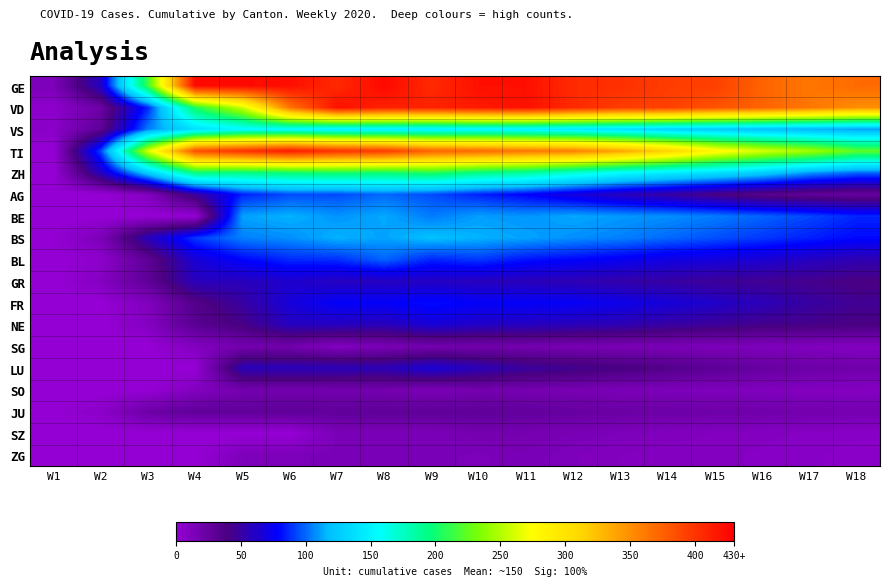

Reading left to right, extract all data points from this chart.

GE: W1=13	W2=61	W3=214	W4=424	W5=424	W6=421	W7=406	W8=424	W9=406	W10=420	W11=420	W12=405	W13=402	W14=395	W15=393	W16=374	W17=363	W18=370
VD: W1=4	W2=22	W3=87	W4=205	W5=258	W6=364	W7=420	W8=411	W9=410	W10=415	W11=420	W12=406	W13=395	W14=393	W15=383	W16=374	W17=363	W18=350
VS: W1=6	W2=29	W3=104	W4=138	W5=153	W6=154	W7=147	W8=147	W9=147	W10=150	W11=148	W12=143	W13=138	W14=130	W15=125	W16=120	W17=115	W18=110
TI: W1=0	W2=92	W3=261	W4=385	W5=402	W6=415	W7=401	W8=396	W9=374	W10=370	W11=363	W12=358	W13=339	W14=313	W15=282	W16=261	W17=246	W18=224
ZH: W1=0	W2=60	W3=127	W4=197	W5=194	W6=200	W7=203	W8=200	W9=207	W10=194	W11=187	W12=171	W13=156	W14=146	W15=138	W16=127	W17=110	W18=100
AG: W1=0	W2=0	W3=10	W4=50	W5=85	W6=94	W7=94	W8=100	W9=94	W10=85	W11=78	W12=68	W13=58	W14=50	W15=40	W16=32	W17=28	W18=25
BE: W1=0	W2=0	W3=0	W4=0	W5=112	W6=115	W7=109	W8=113	W9=104	W10=111	W11=109	W12=113	W13=110	W14=108	W15=104	W16=99	W17=93	W18=86
BS: W1=1	W2=13	W3=58	W4=90	W5=105	W6=108	W7=115	W8=112	W9=119	W10=115	W11=112	W12=108	W13=105	W14=100	W15=95	W16=90	W17=85	W18=80
BL: W1=0	W2=4	W3=29	W4=66	W5=79	W6=87	W7=88	W8=99	W9=86	W10=90	W11=82	W12=79	W13=75	W14=70	W15=68	W16=65	W17=60	W18=55
GR: W1=0	W2=9	W3=29	W4=58	W5=58	W6=63	W7=59	W8=59	W9=60	W10=58	W11=57	W12=55	W13=52	W14=50	W15=47	W16=45	W17=43	W18=40
FR: W1=0	W2=0	W3=11	W4=35	W5=50	W6=67	W7=77	W8=77	W9=81	W10=77	W11=77	W12=76	W13=72	W14=67	W15=62	W16=57	W17=50	W18=45
NE: W1=0	W2=0	W3=9	W4=32	W5=41	W6=59	W7=59	W8=57	W9=66	W10=61	W11=59	W12=57	W13=55	W14=50	W15=47	W16=43	W17=42	W18=40
SG: W1=0	W2=0	W3=0	W4=10	W5=18	W6=19	W7=10	W8=15	W9=18	W10=19	W11=18	W12=16	W13=15	W14=14	W15=13	W16=12	W17=11	W18=10
LU: W1=0	W2=0	W3=0	W4=0	W5=57	W6=57	W7=57	W8=56	W9=66	W10=57	W11=49	W12=45	W13=41	W14=35	W15=30	W16=25	W17=22	W18=20
SO: W1=0	W2=0	W3=0	W4=10	W5=18	W6=19	W7=18	W8=18	W9=14	W10=18	W11=17	W12=16	W13=14	W14=13	W15=12	W16=11	W17=10	W18=9
JU: W1=1	W2=5	W3=22	W4=28	W5=28	W6=29	W7=28	W8=29	W9=29	W10=29	W11=27	W12=25	W13=23	W14=22	W15=21	W16=20	W17=18	W18=17
SZ: W1=0	W2=0	W3=0	W4=0	W5=0	W6=0	W7=14	W8=14	W9=14	W10=18	W11=17	W12=15	W13=13	W14=11	W15=10	W16=9	W17=8	W18=7
ZG: W1=0	W2=0	W3=0	W4=0	W5=12	W6=13	W7=14	W8=14	W9=14	W10=13	W11=15	W12=12	W13=10	W14=9	W15=9	W16=8	W17=7	W18=6